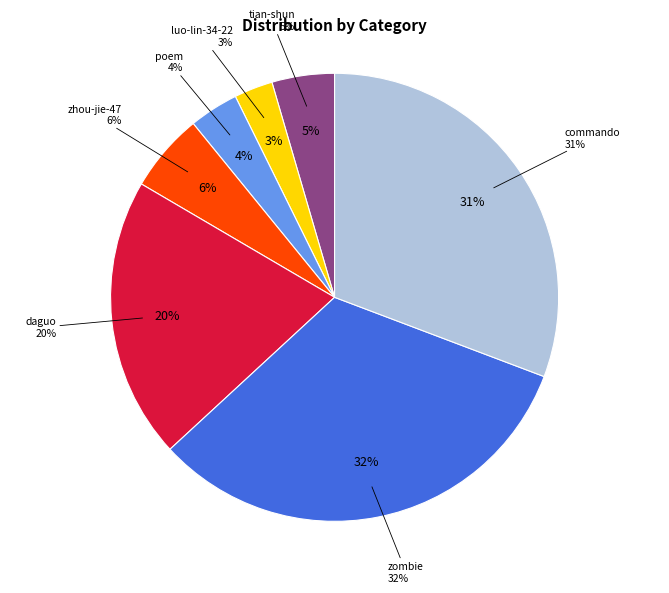

What percentage is the luo-lin-34-22 slice, to the nearest percent?

3%